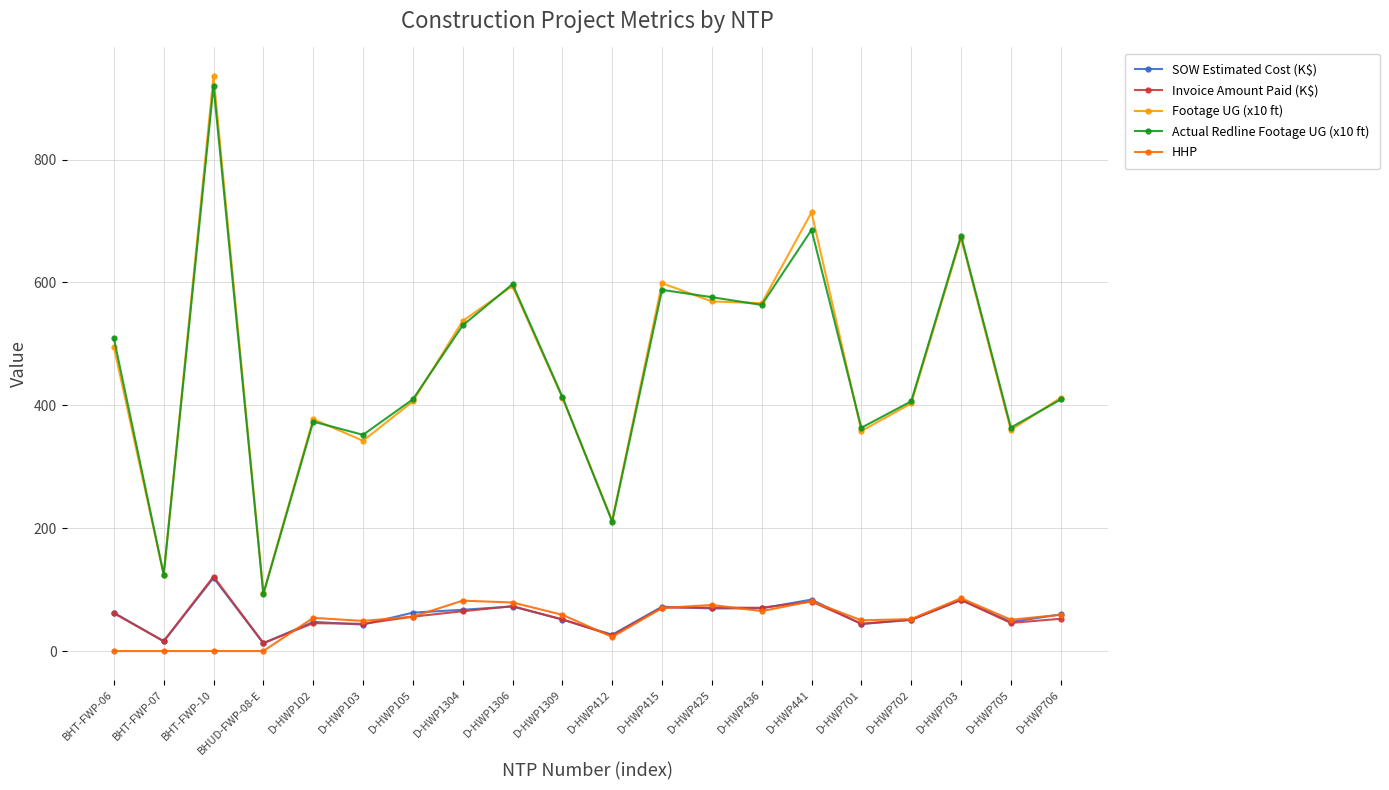

True or false: Footage UG (x10 ft) and HHP intersect in this chart.

False